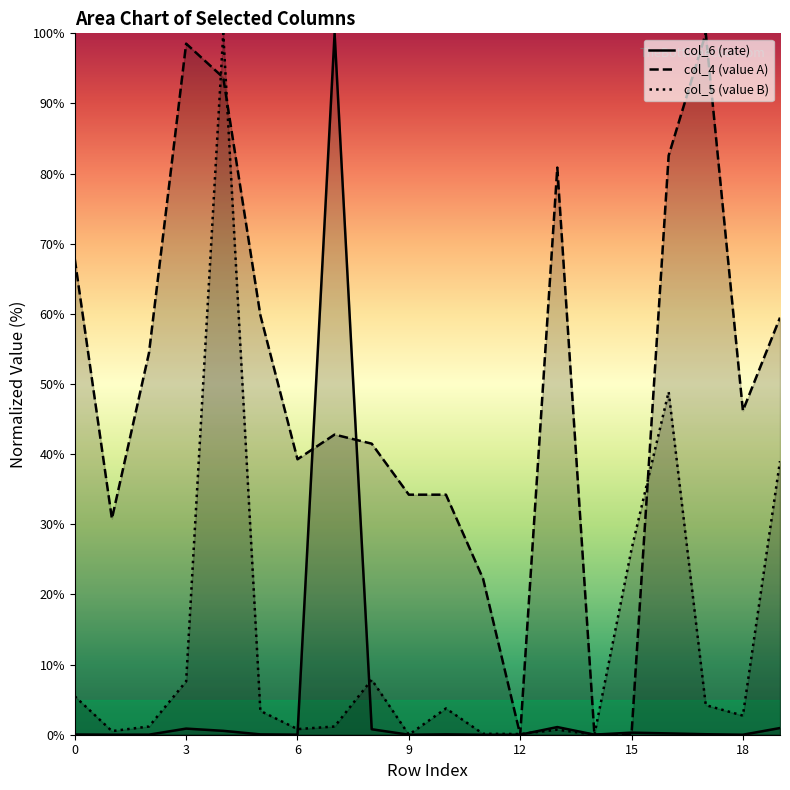

What is the maximum value for col_5 (value B)?

100.0